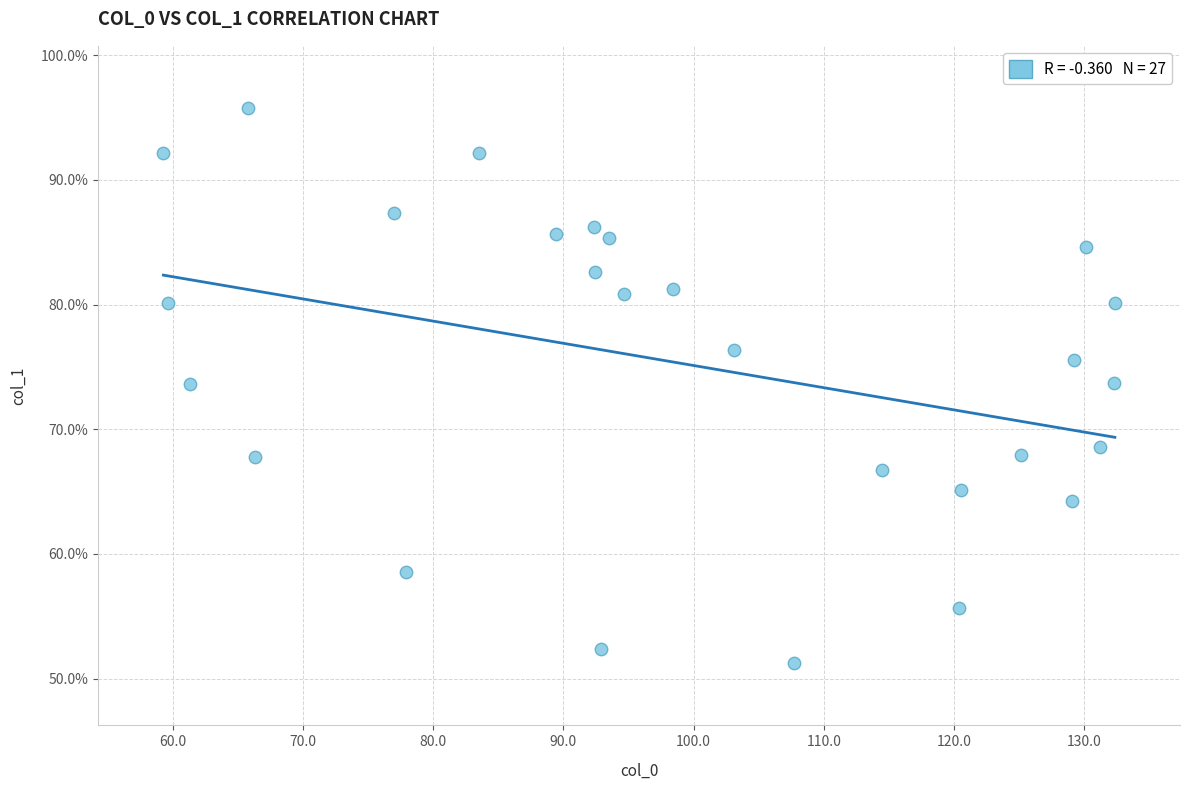

What is the range of X values (max minus min)?

73.1